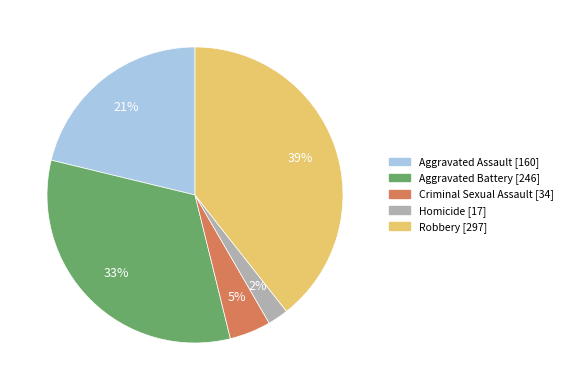

Rank the categories by value from highest to lowest.

Robbery, Aggravated Battery, Aggravated Assault, Criminal Sexual Assault, Homicide